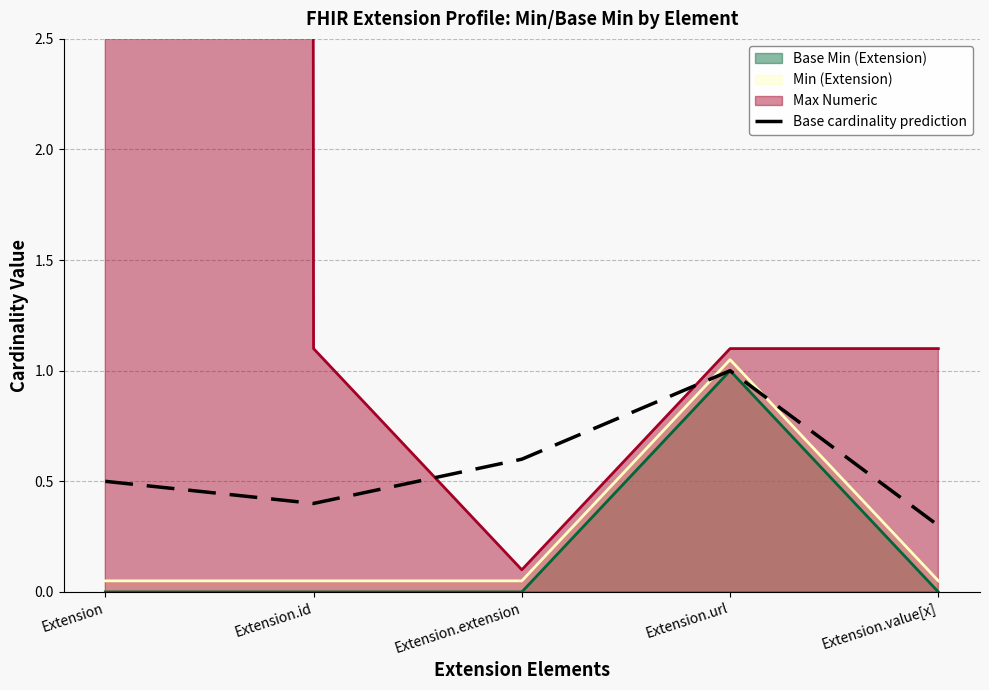

What is the average value?

0.6